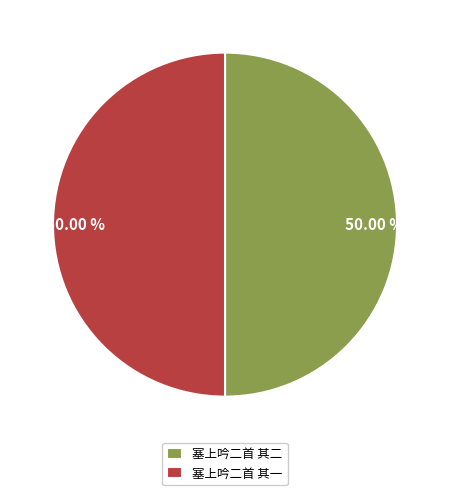

What is the ratio of the value at 塞上吟二首 其一 to the value at 塞上吟二首 其二?

1.0